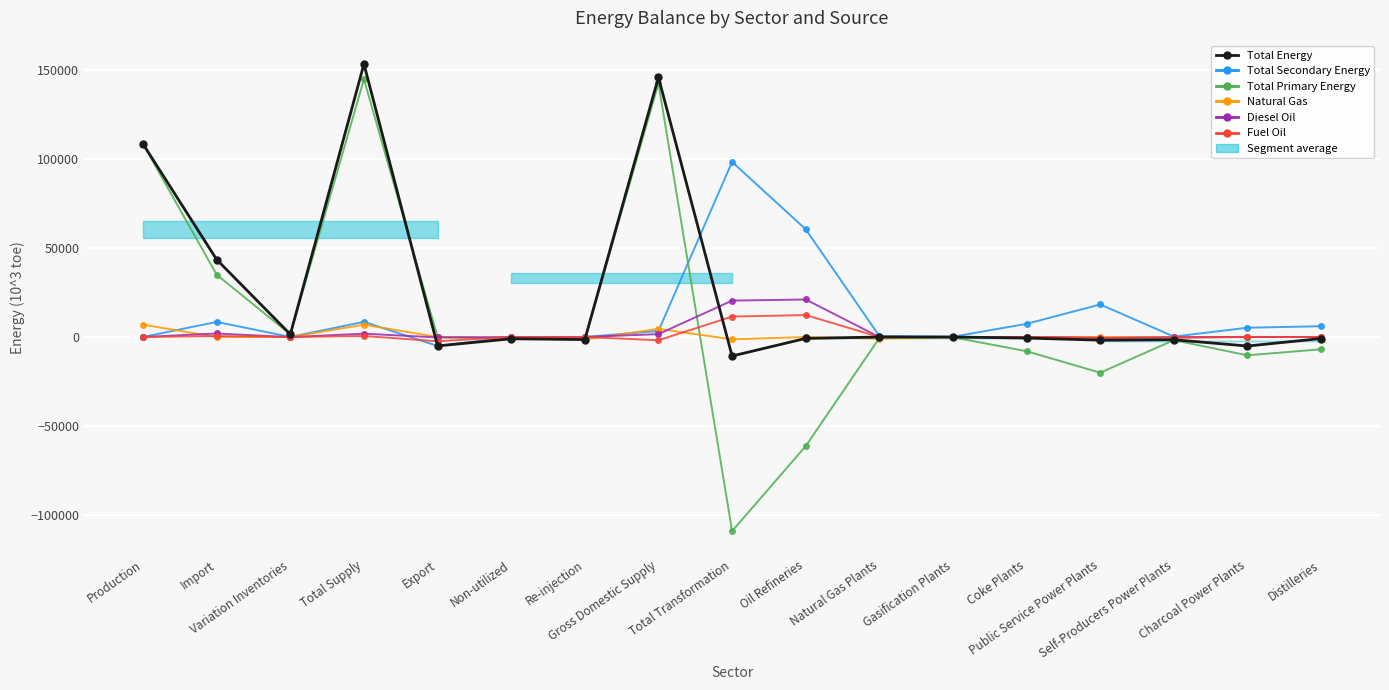

What is the value of the Total Secondary Energy point at the 2nd from the left?

8482.4